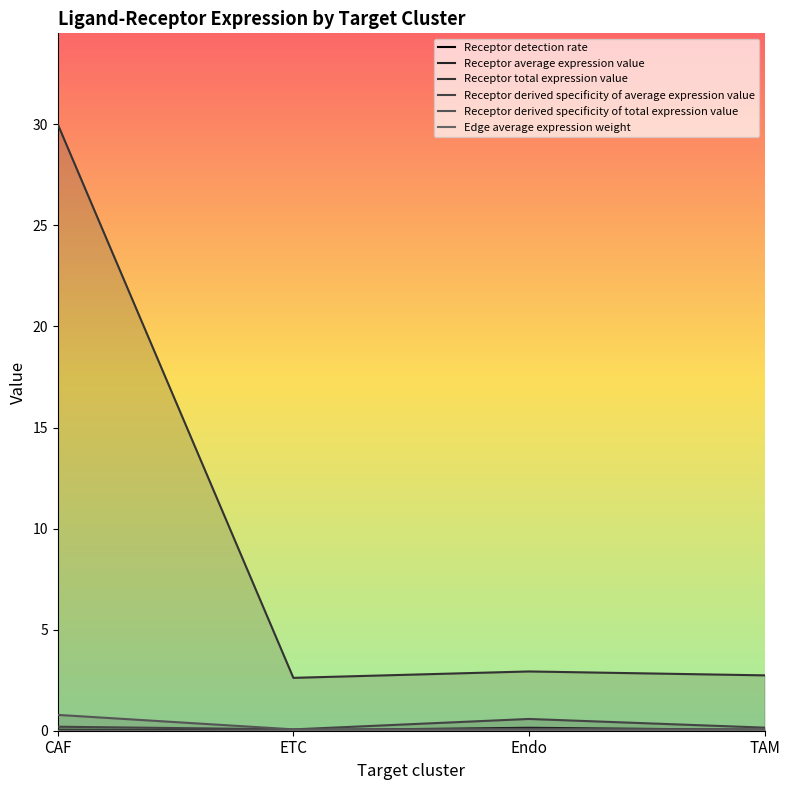

What is the spread (max minus min) of values at TAM?

2.7